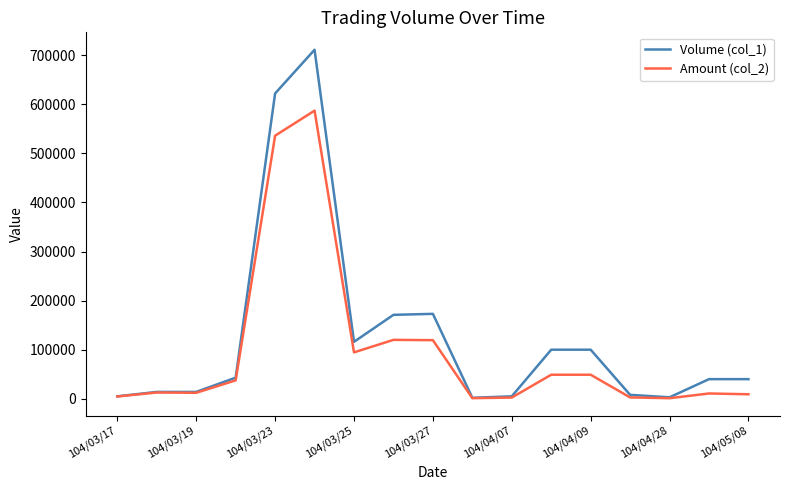

Which series has the largest range (max minus min)?

Volume (col_1)